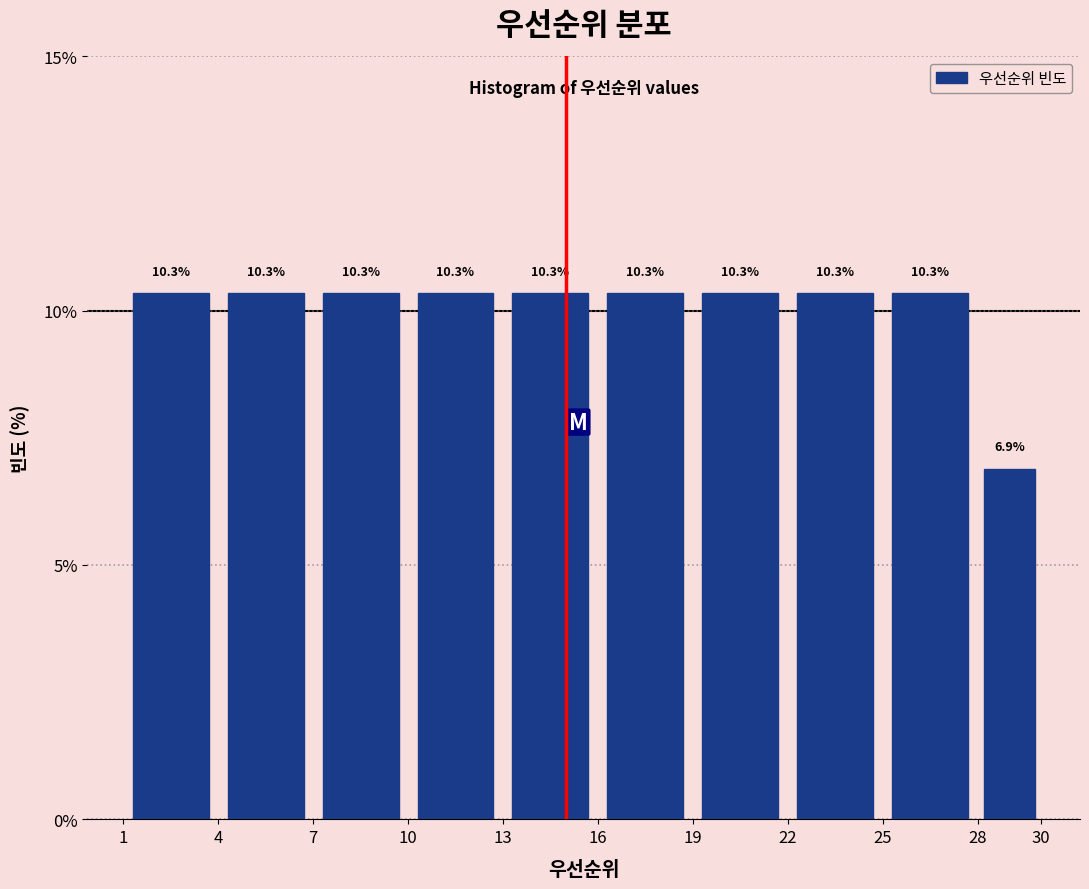

How tall is the bar that spans 7 to 10 on the x-axis?

10.3